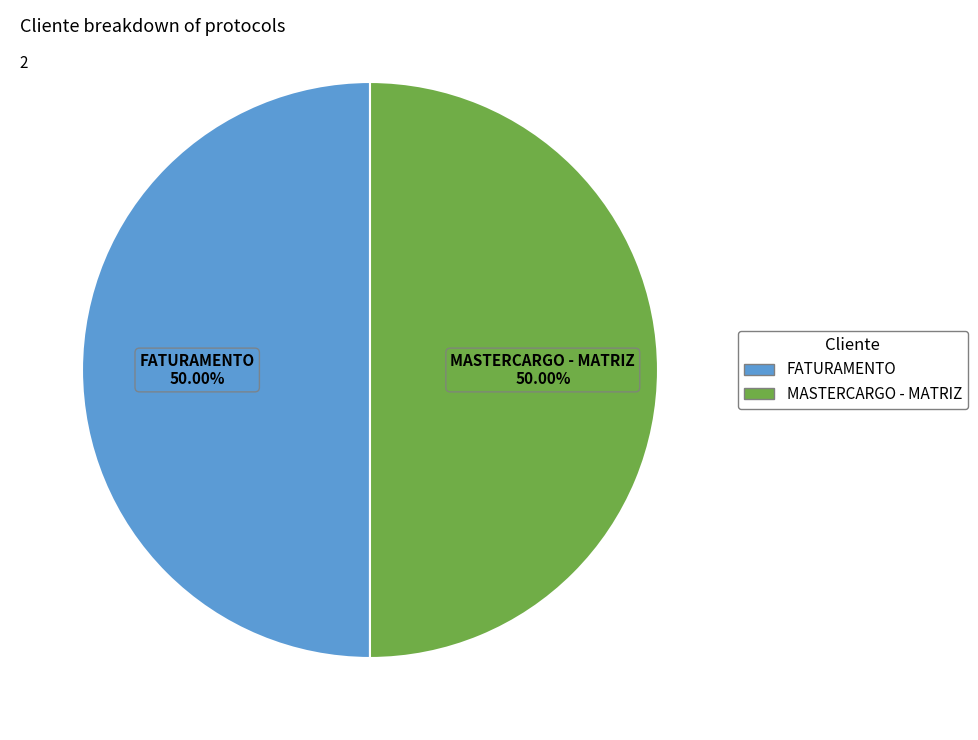

What is the ratio of the value at FATURAMENTO to the value at MASTERCARGO - MATRIZ?

1.0